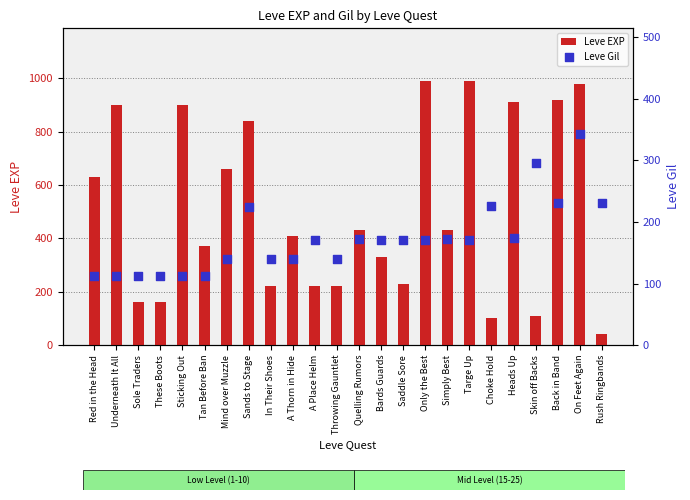

What is the total value across all series at A Thorn in Hide?

550